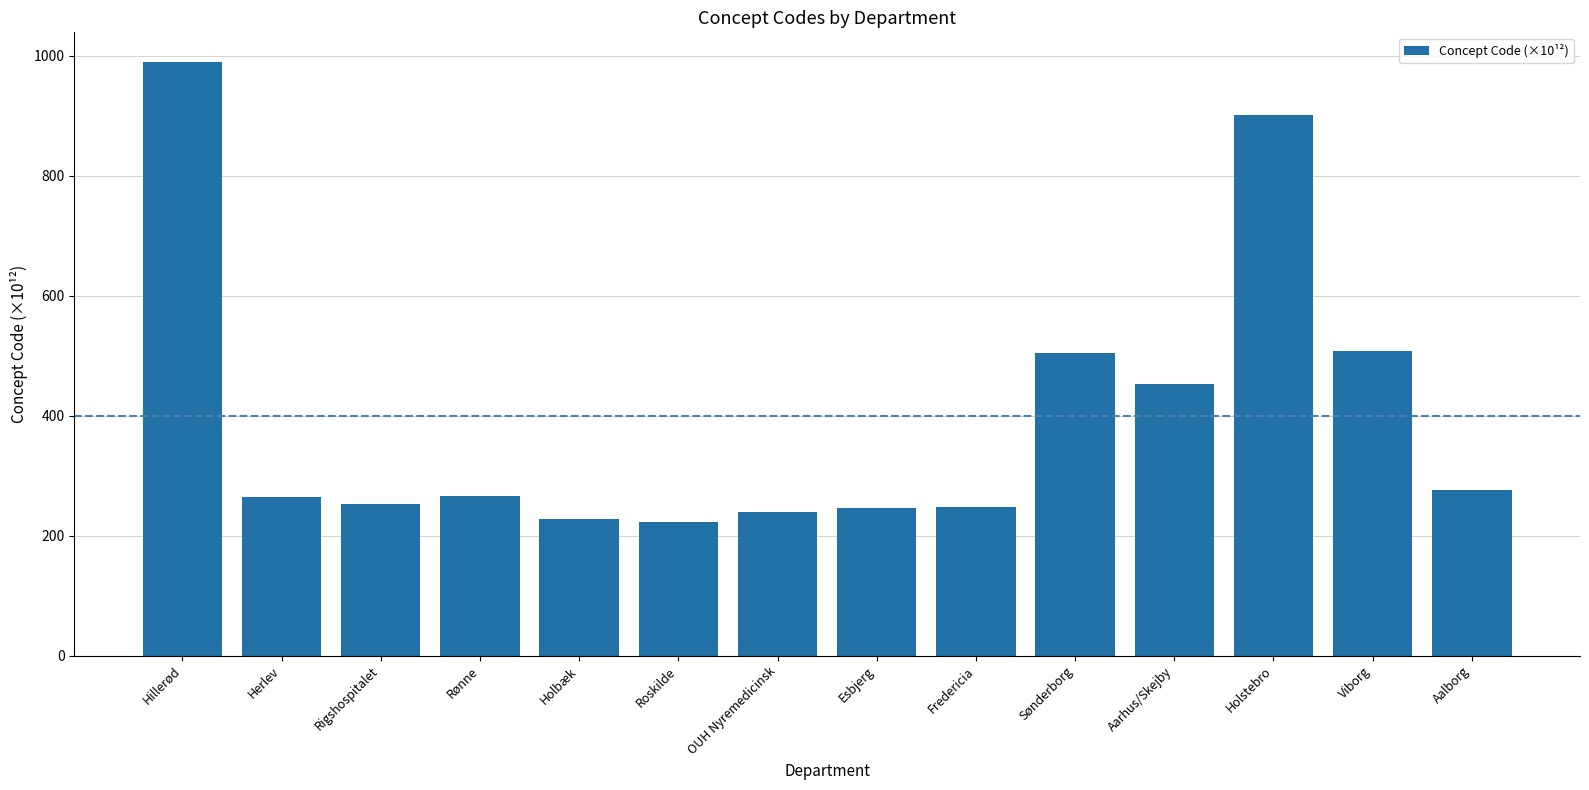

What is the greatest value displayed?

989.2